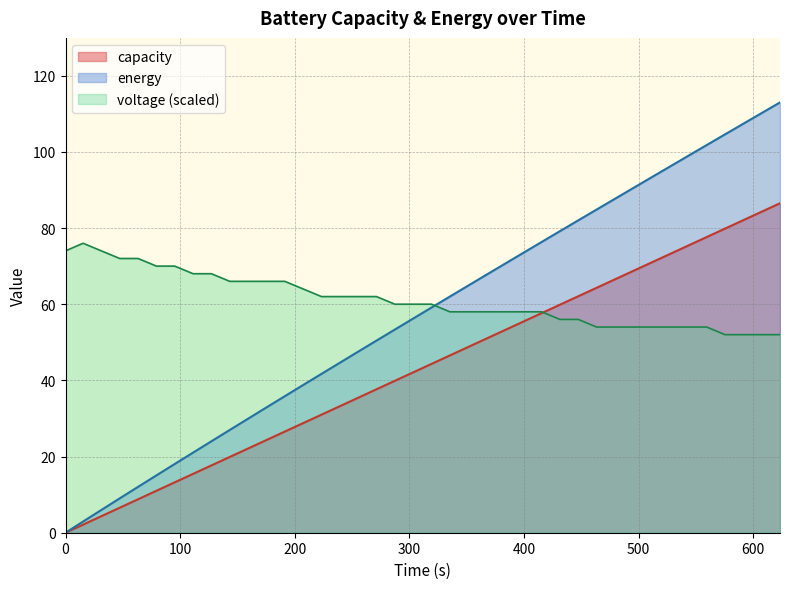

Does the chart have visible grid lines?

Yes